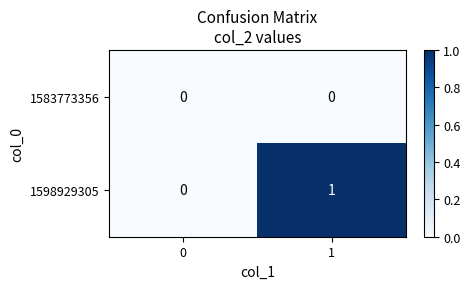

Rank the series by their maximum value, from highest to lowest.

1598929305, 1583773356